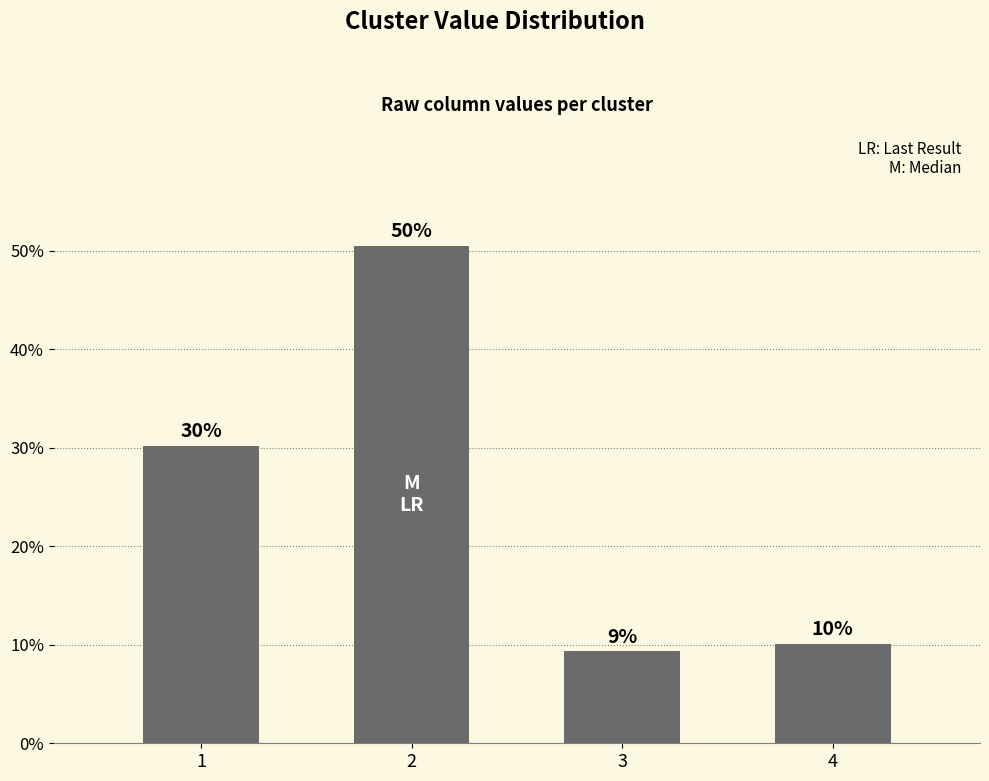

Rank the categories by value from highest to lowest.

2, 1, 4, 3